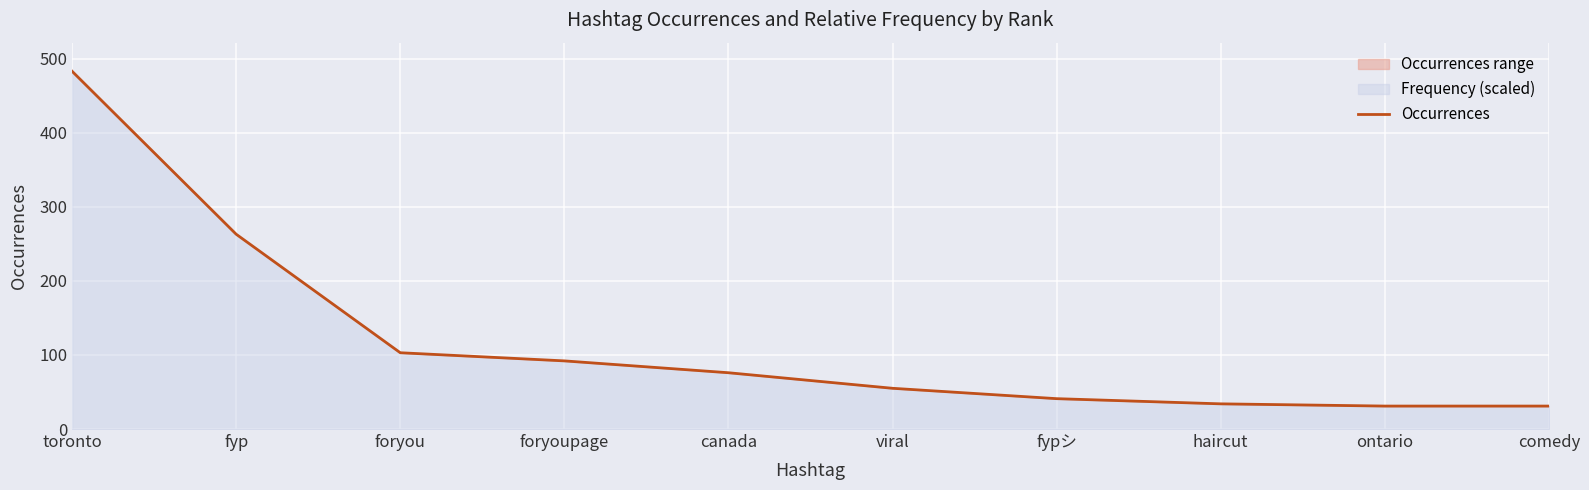

What is the label of the 4th point from the right?

fypシ